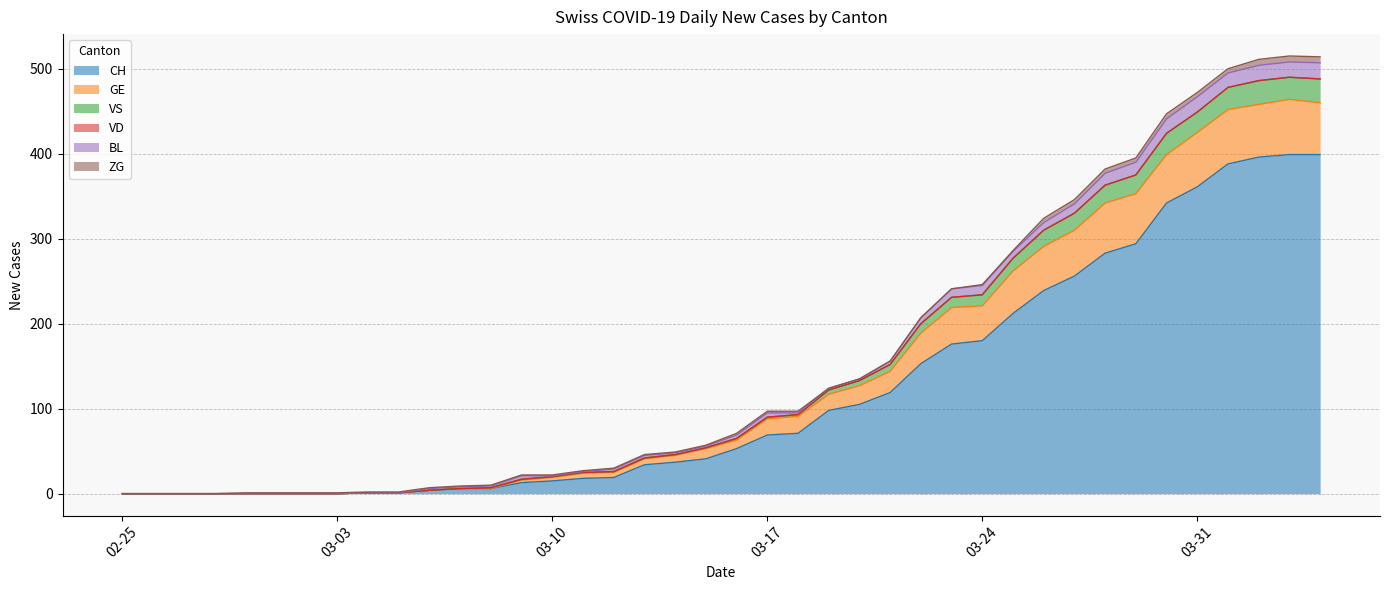

What is the maximum value for CH?

399